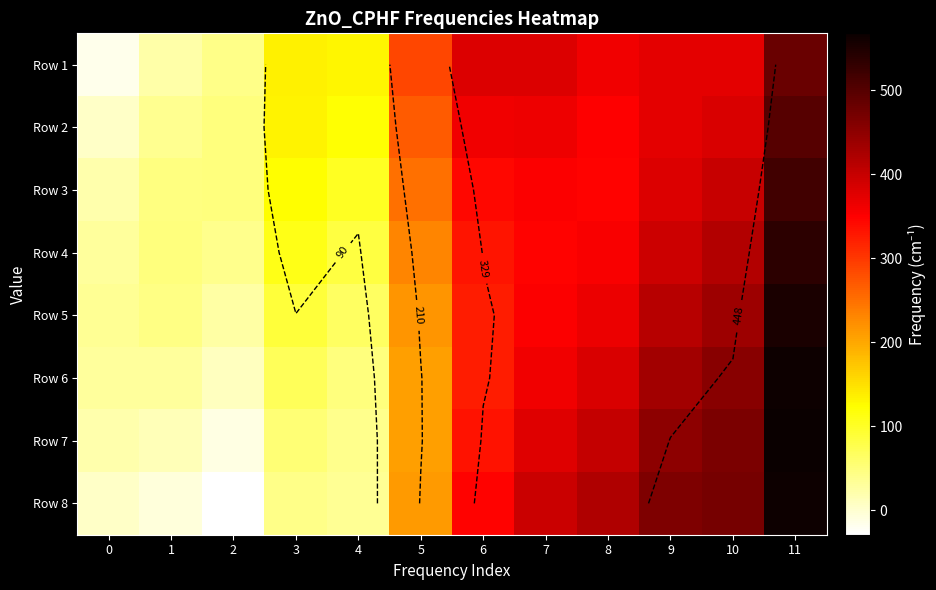

The value of Row 1 at 11 is 663.3. True or false?

False